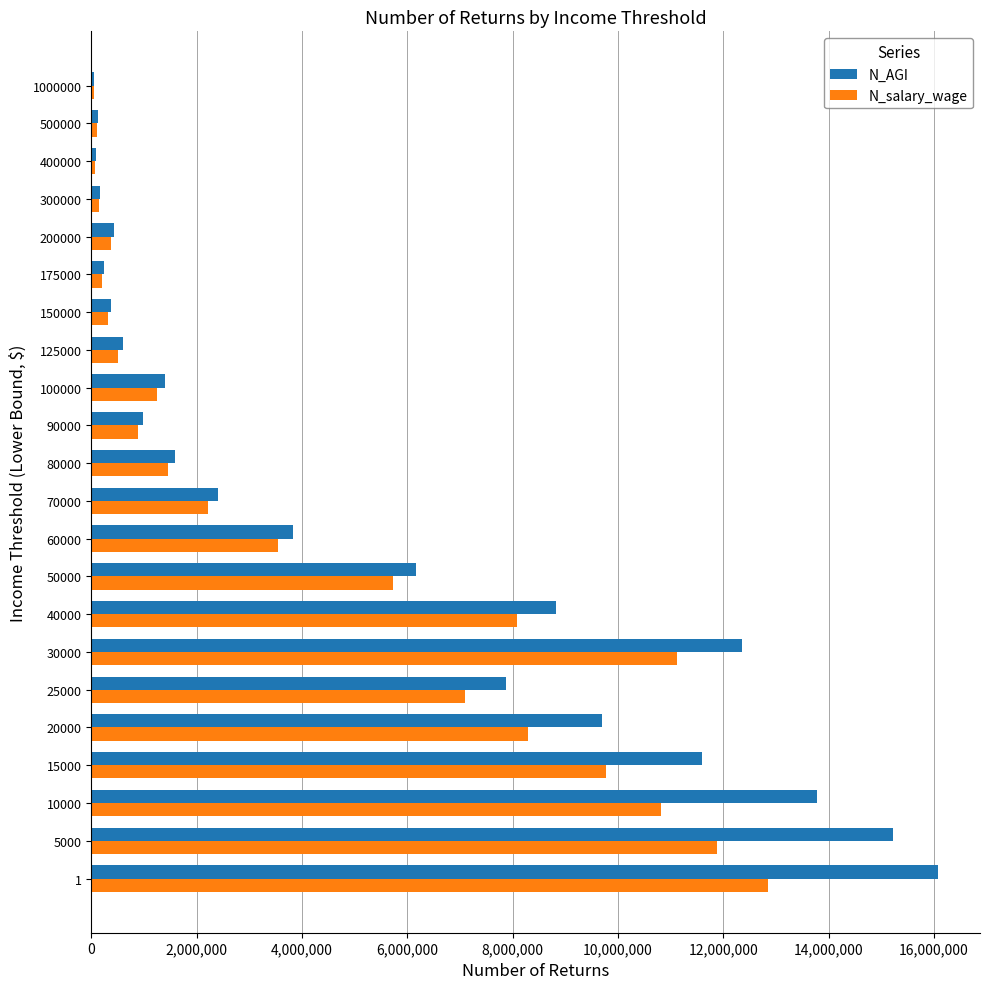

What is the sum of all N_salary_wage values?

96733441